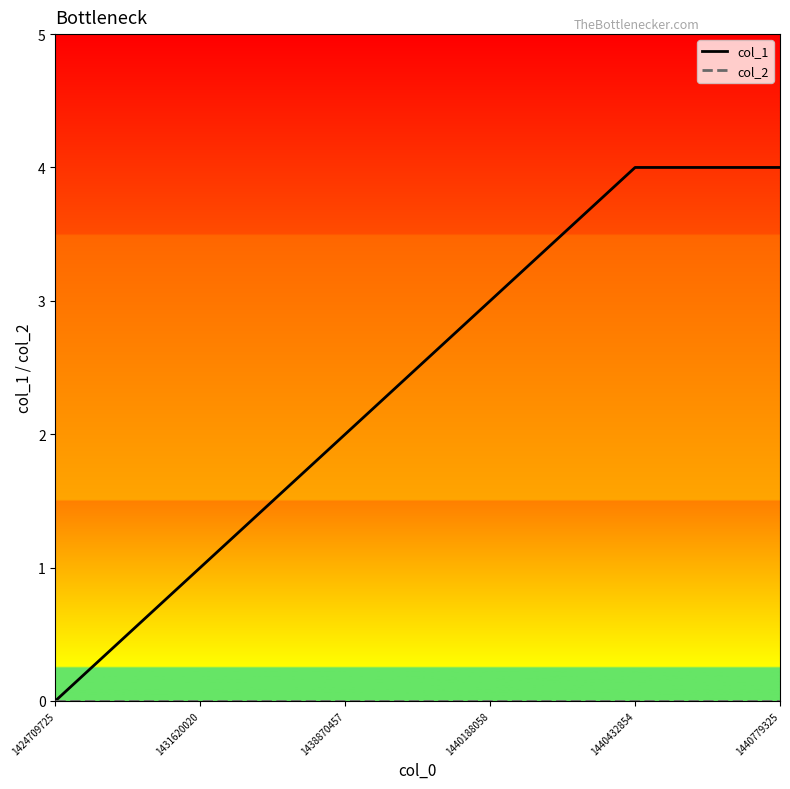

The col_1 series shows 2 at 1431620020. True or false?

False